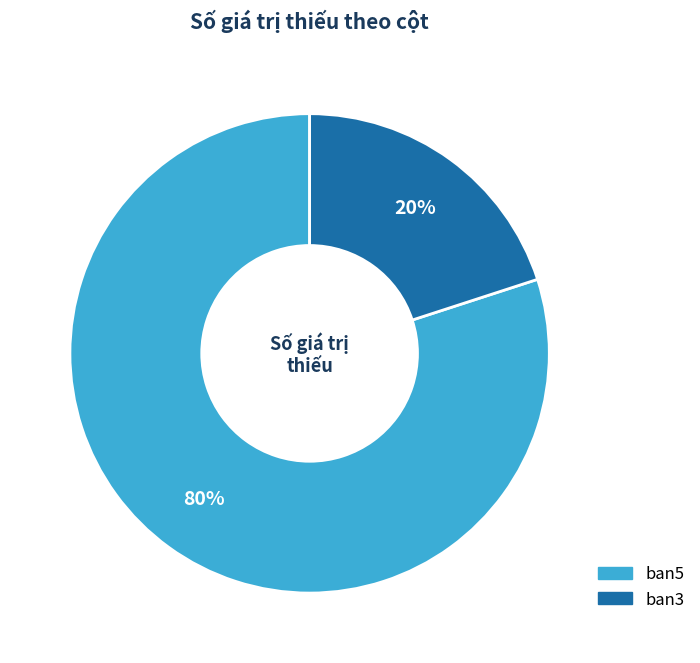

The ban3 slice represents 28% of the pie. True or false?

False